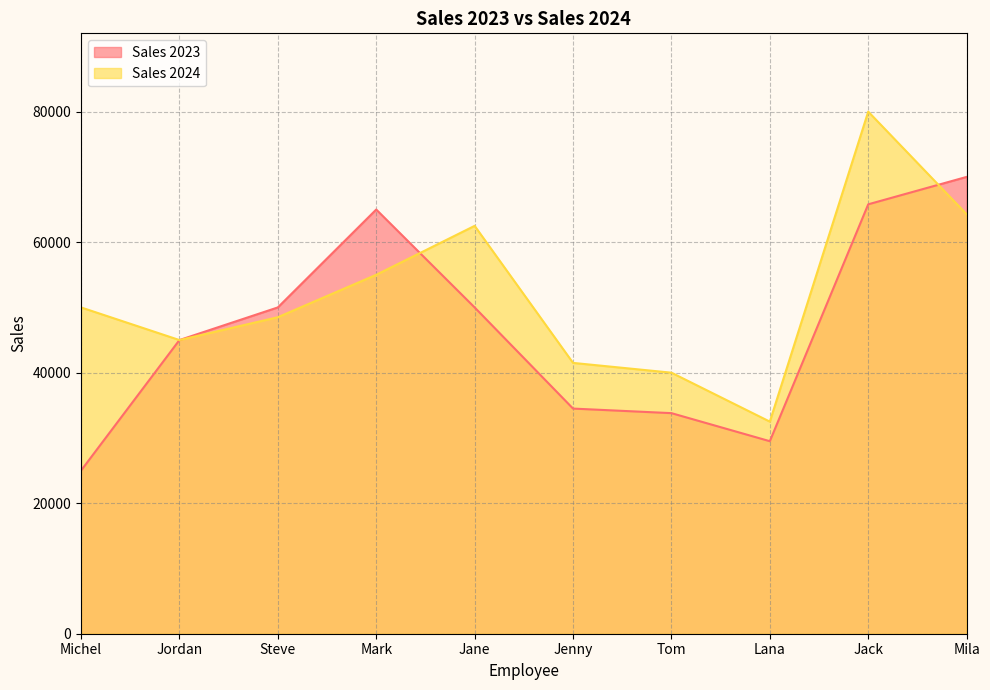

Which series changed the most between Michel and Lana?

Sales 2024